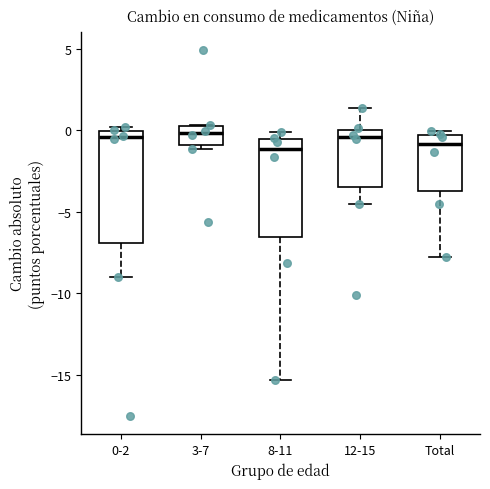

Where is the lower edge of the box for 0-2 on the y-axis? The values are not printed on the chart, so give them approximately, as read against the axis.

-7.0